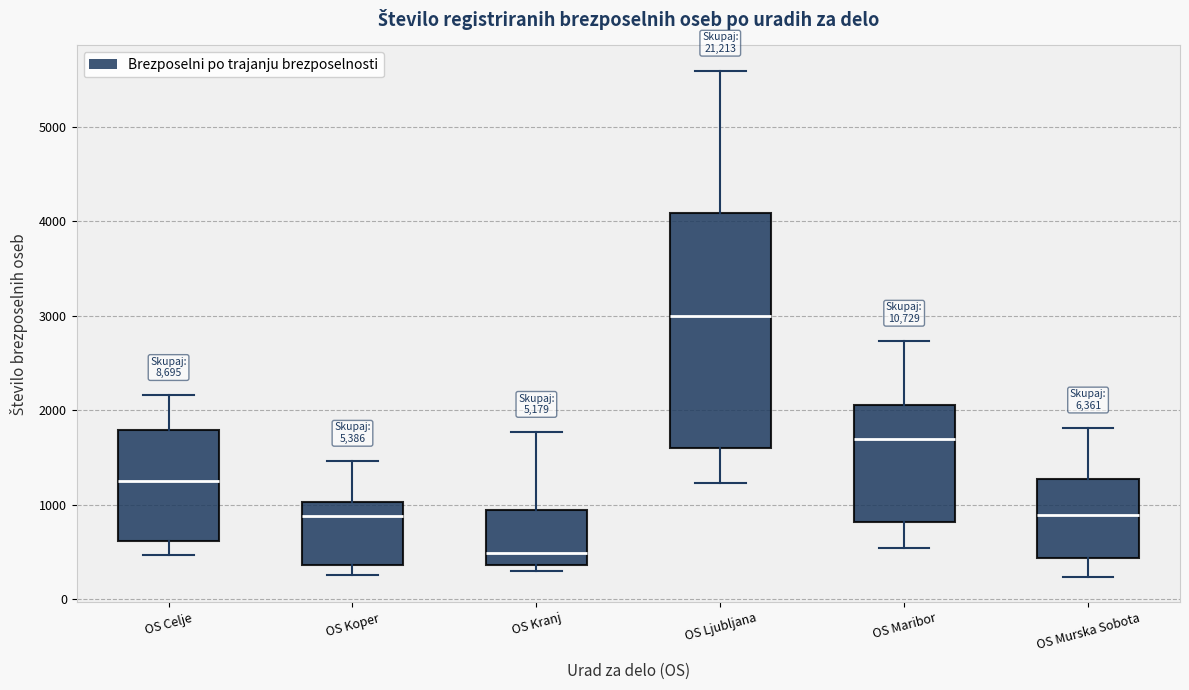

Which box has the highest median line?

OS Ljubljana